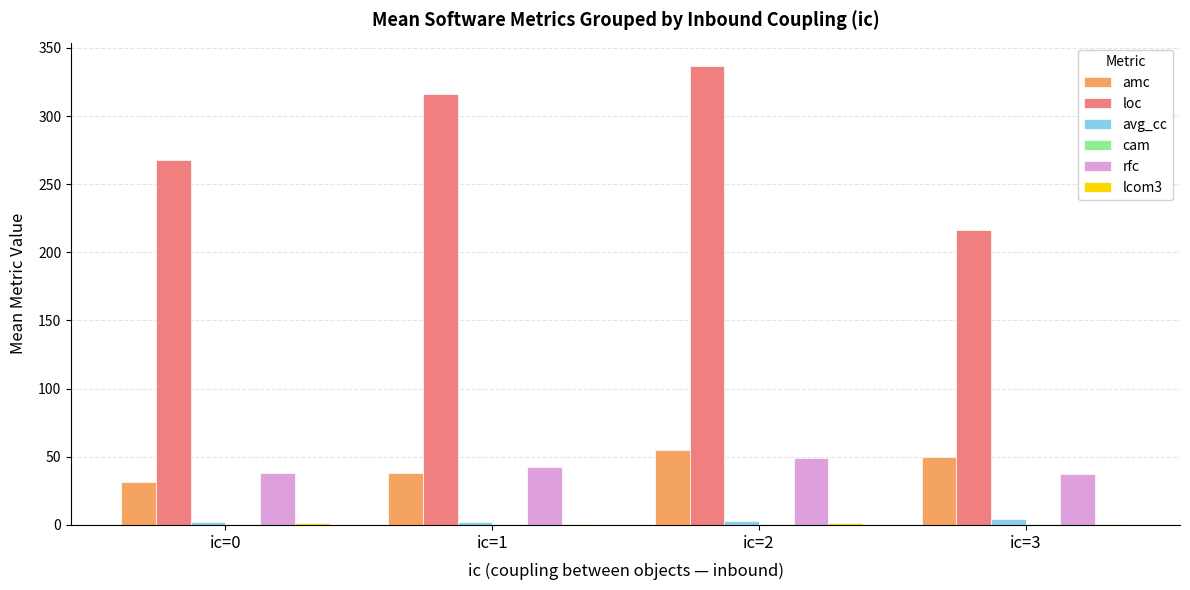

The amc series shows 14.2 at ic=0. True or false?

False